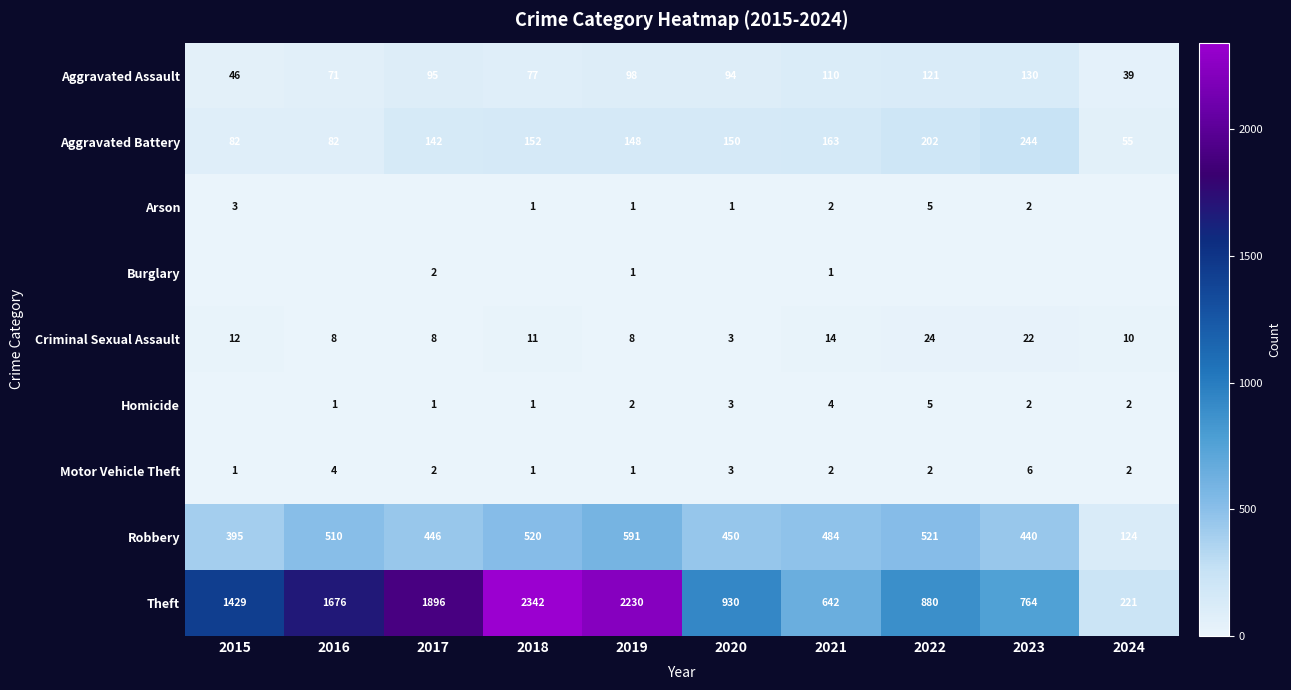

At which category is the sum across all series the highest?

2018